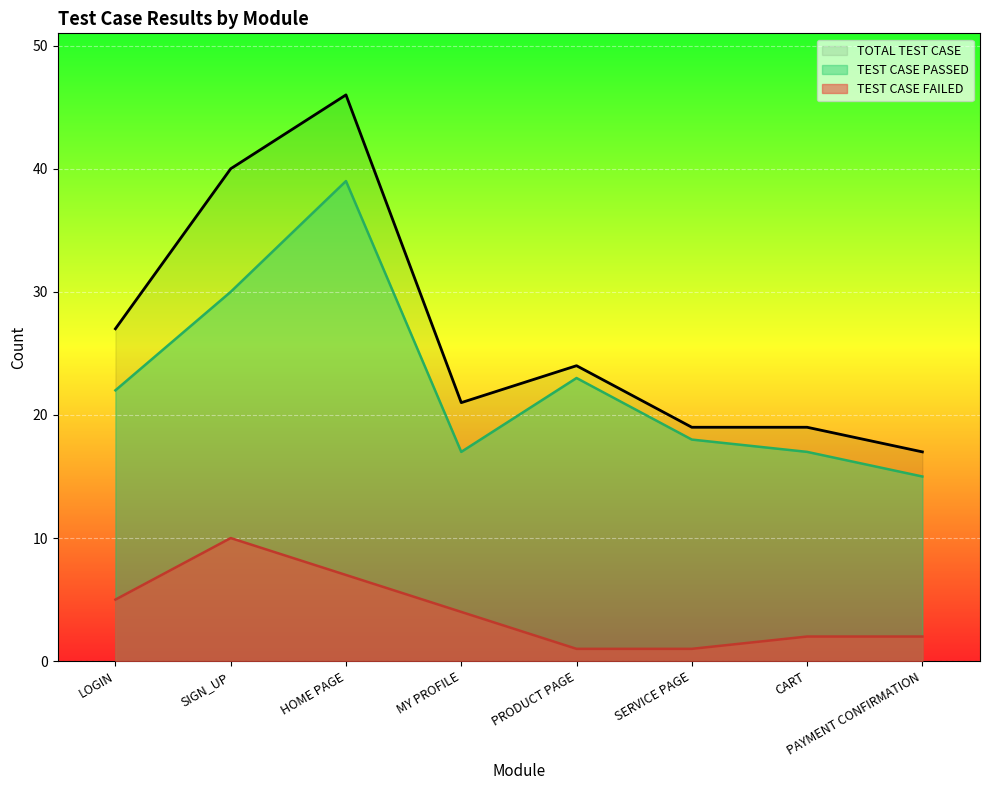

At which label does TEST CASE PASSED first exceed 22?

SIGN_UP